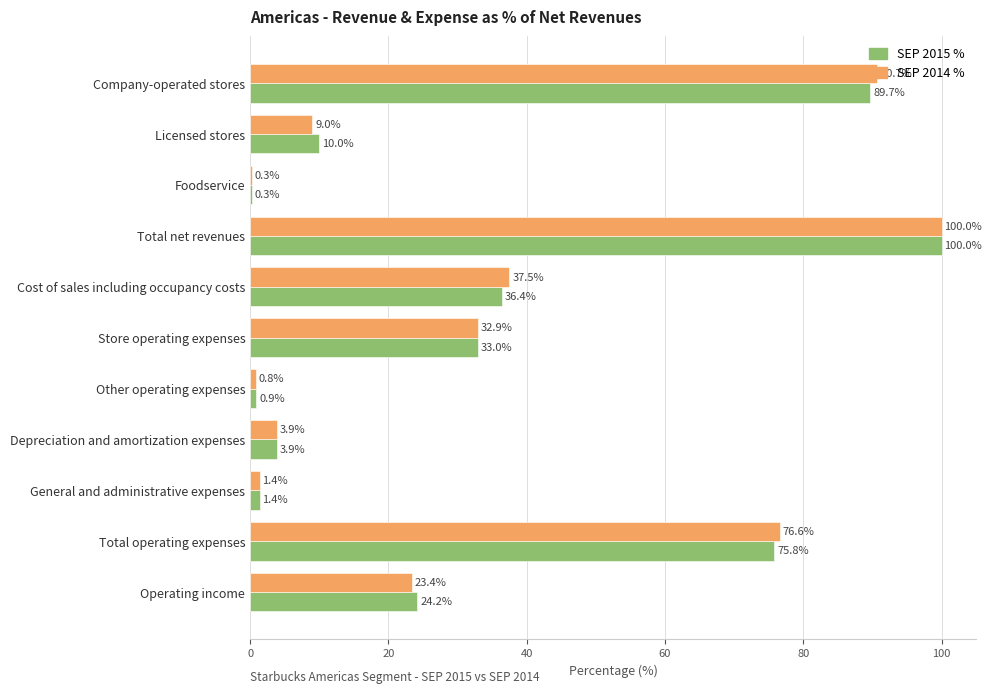

What is the maximum value shown in the chart?

100.0